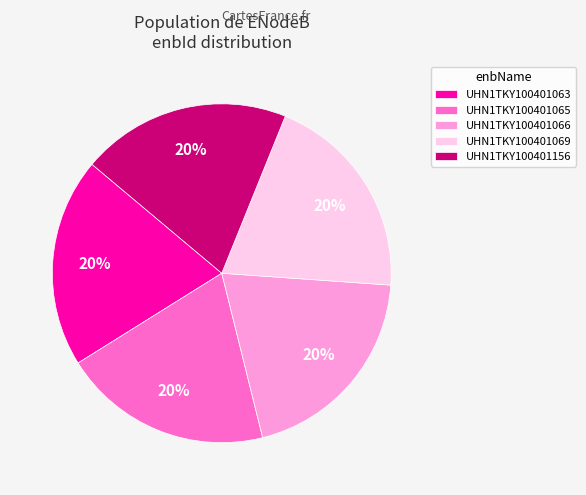

How many segments does this pie chart have?

5